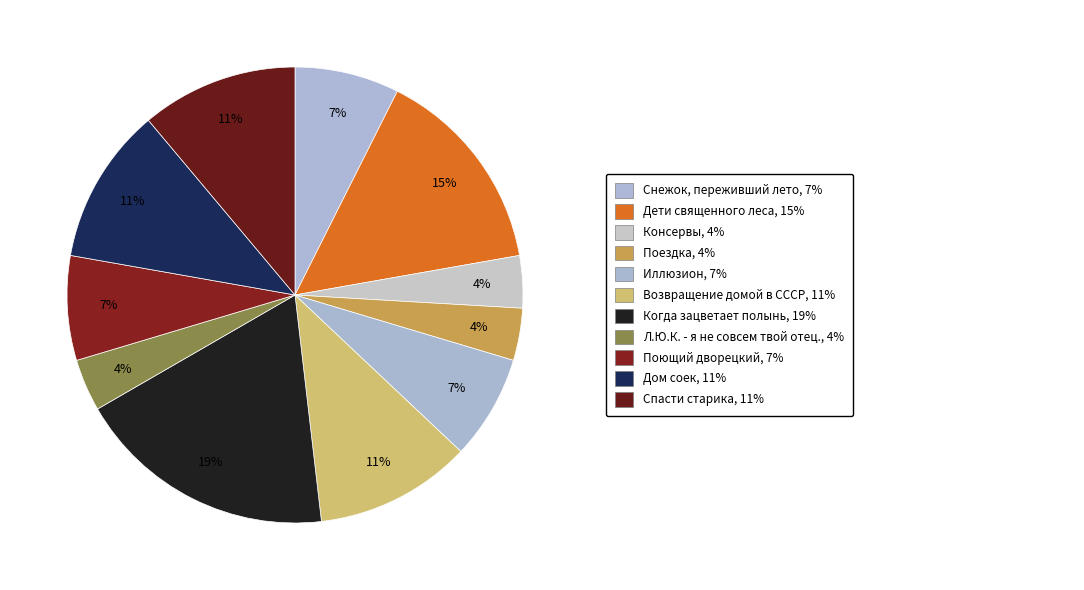

To the nearest percent, what is the average slice percentage?

9%